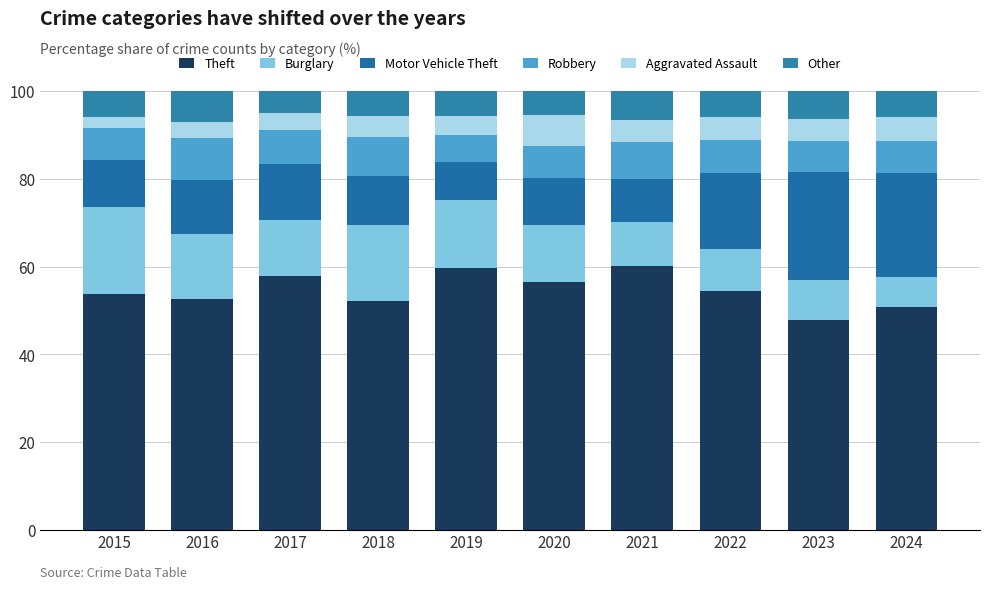

What is the approximate value of Other at 2018?

5.6